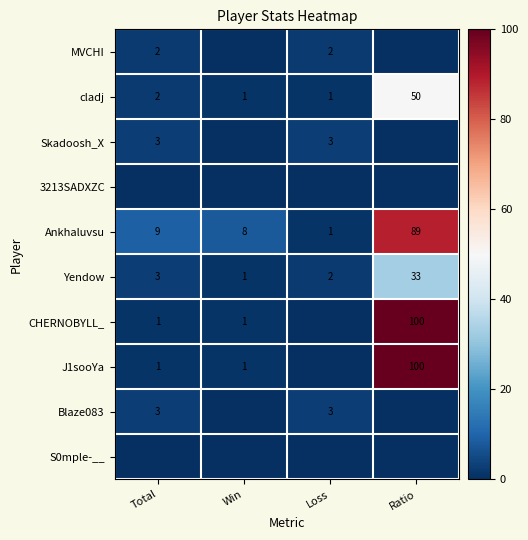

Where is Ankhaluvsu nearest to the value 45?

Total